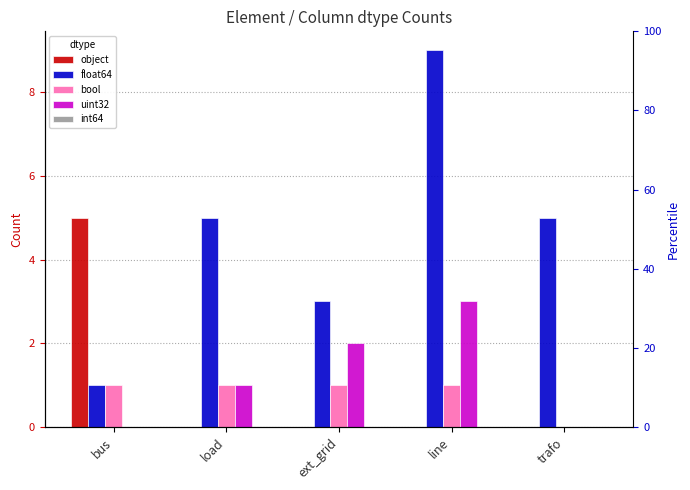

What are all the series names shown in the legend?

object, float64, bool, uint32, int64